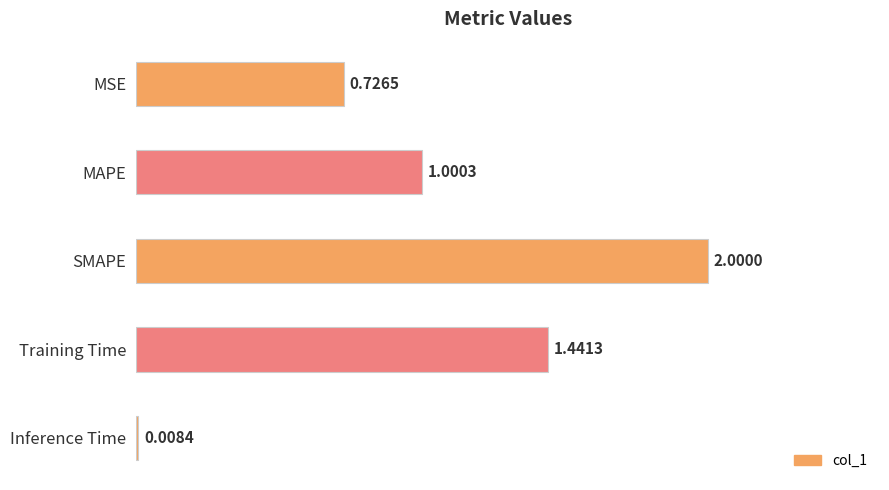

What is the label of the 1st bar from the top?

MSE